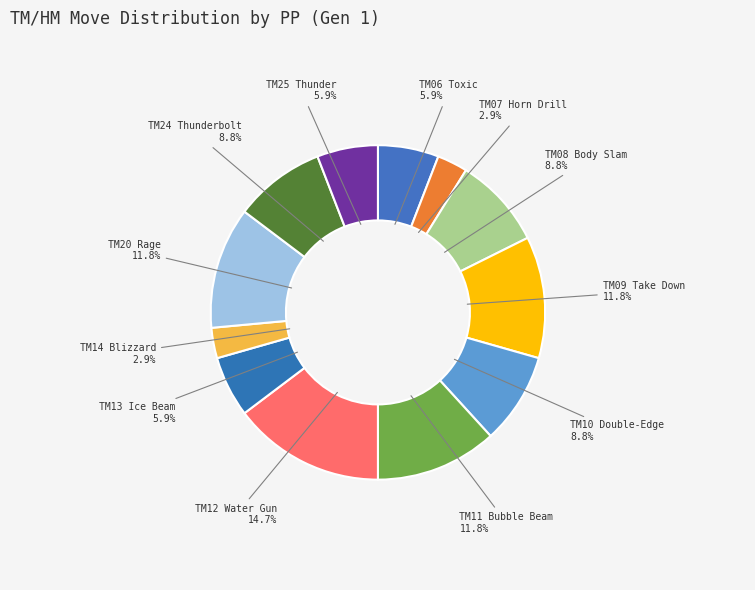

How many segments does this pie chart have?

12